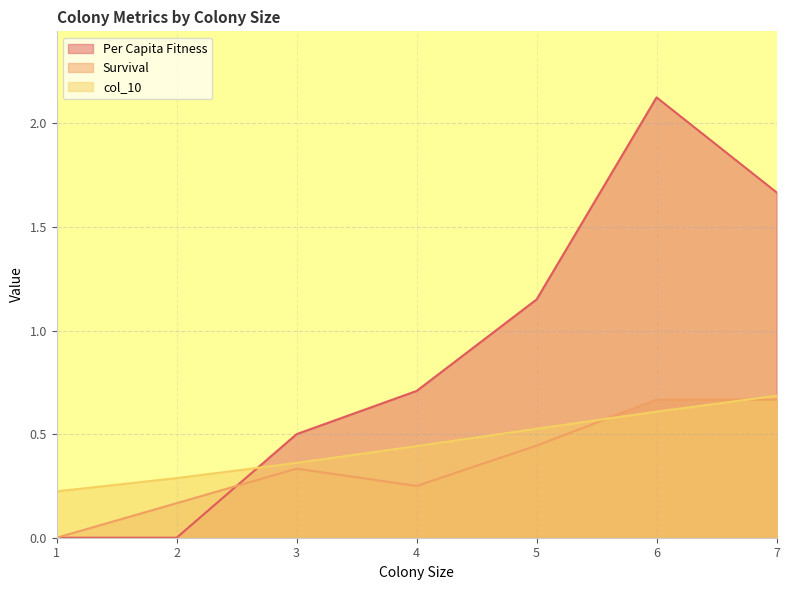

In Per Capita Fitness, how many points are higher than both neighbors (excluding endpoints)?

1